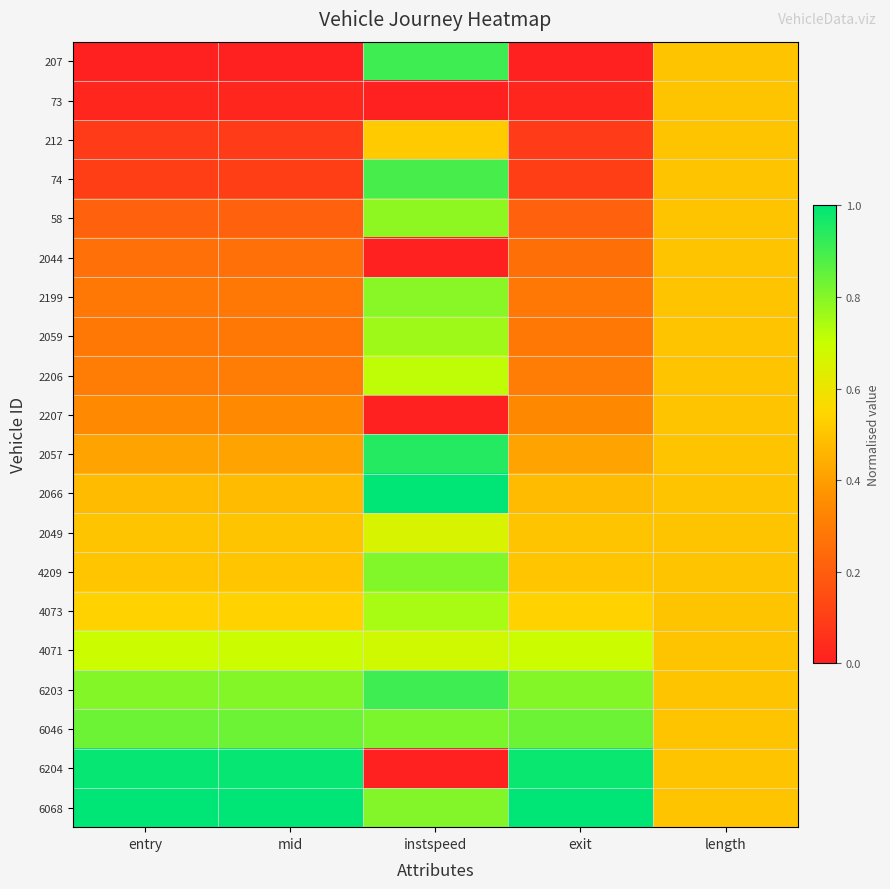

Reading left to right, transcribe all the data shown in this chart.

207: entry=0.0	mid=0.0	instspeed=0.9	exit=0.0	length=0.5
73: entry=0.0	mid=0.0	instspeed=0.0	exit=0.0	length=0.5
212: entry=0.1	mid=0.1	instspeed=0.5	exit=0.1	length=0.5
74: entry=0.1	mid=0.1	instspeed=0.9	exit=0.1	length=0.5
58: entry=0.2	mid=0.2	instspeed=0.8	exit=0.2	length=0.5
2044: entry=0.3	mid=0.3	instspeed=0.0	exit=0.3	length=0.5
2199: entry=0.3	mid=0.3	instspeed=0.8	exit=0.3	length=0.5
2059: entry=0.3	mid=0.3	instspeed=0.8	exit=0.3	length=0.5
2206: entry=0.3	mid=0.3	instspeed=0.7	exit=0.3	length=0.5
2207: entry=0.3	mid=0.3	instspeed=0.0	exit=0.3	length=0.5
2057: entry=0.4	mid=0.4	instspeed=0.9	exit=0.4	length=0.5
2066: entry=0.5	mid=0.5	instspeed=1.0	exit=0.5	length=0.5
2049: entry=0.5	mid=0.5	instspeed=0.7	exit=0.5	length=0.5
4209: entry=0.5	mid=0.5	instspeed=0.8	exit=0.5	length=0.5
4073: entry=0.5	mid=0.5	instspeed=0.7	exit=0.5	length=0.5
4071: entry=0.7	mid=0.7	instspeed=0.7	exit=0.7	length=0.5
6203: entry=0.8	mid=0.8	instspeed=0.9	exit=0.8	length=0.5
6046: entry=0.8	mid=0.8	instspeed=0.8	exit=0.8	length=0.5
6204: entry=1.0	mid=1.0	instspeed=0.0	exit=1.0	length=0.5
6068: entry=1.0	mid=1.0	instspeed=0.8	exit=1.0	length=0.5